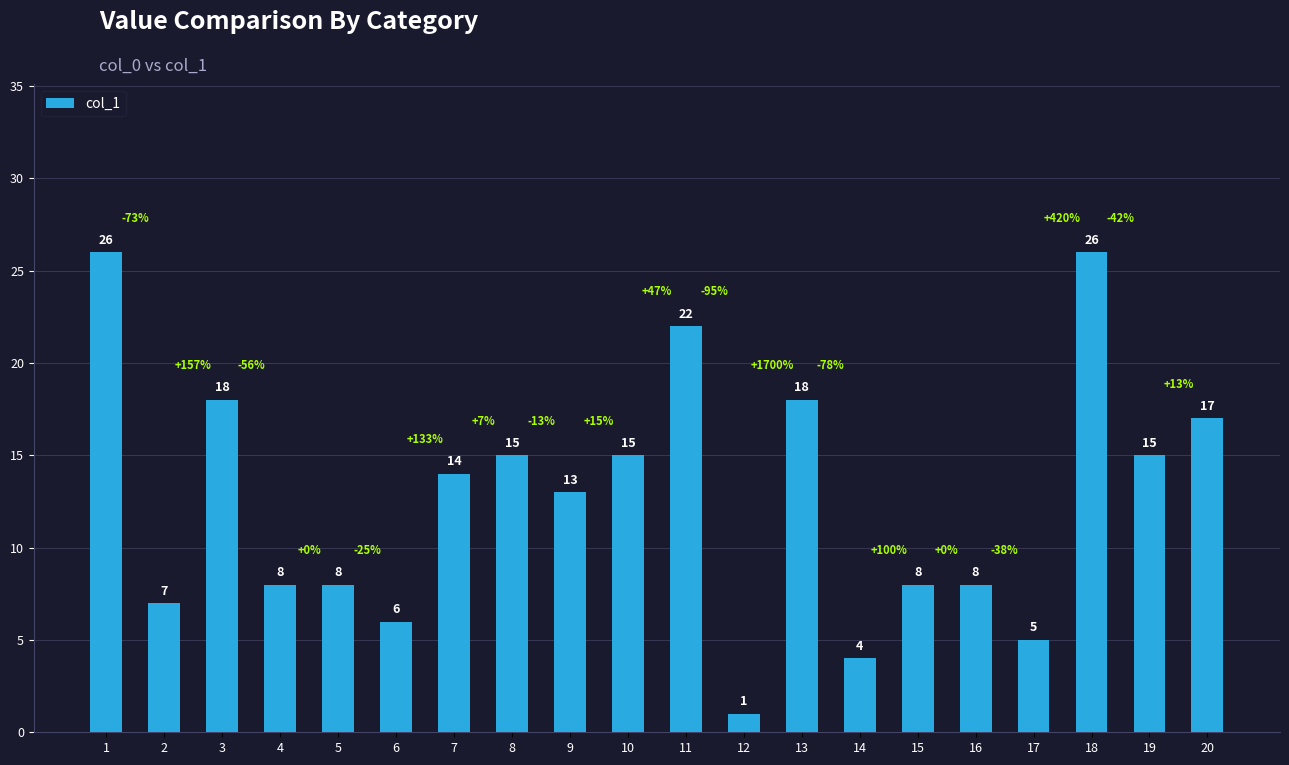

How many series are shown in this chart?

1